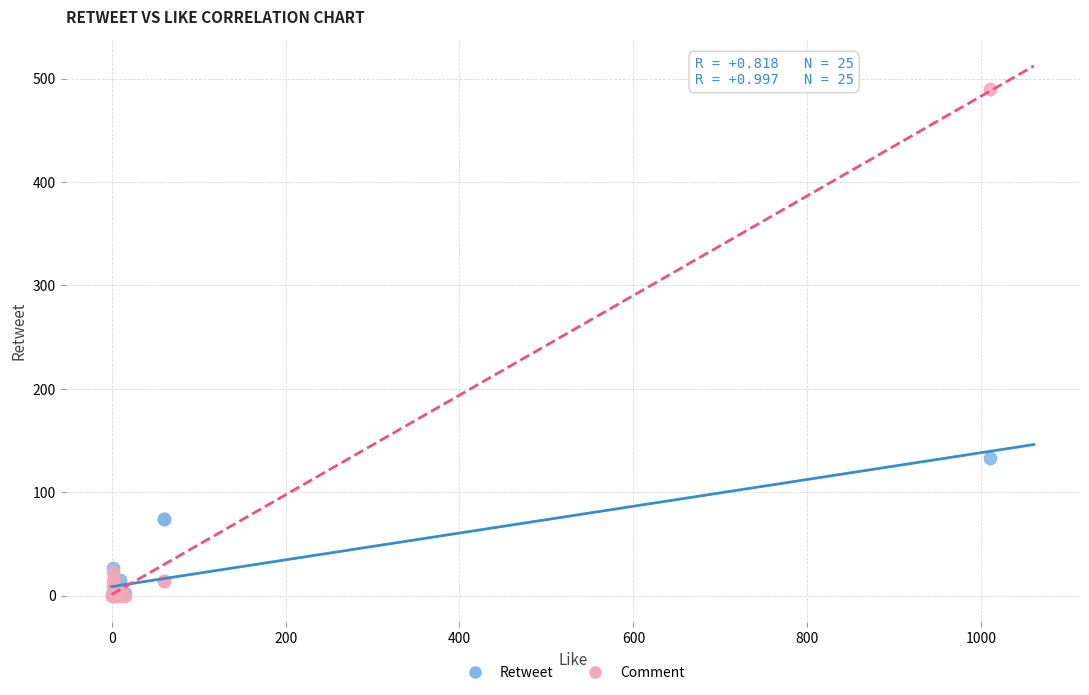

Which series has the widest spread of Y values?

Comment